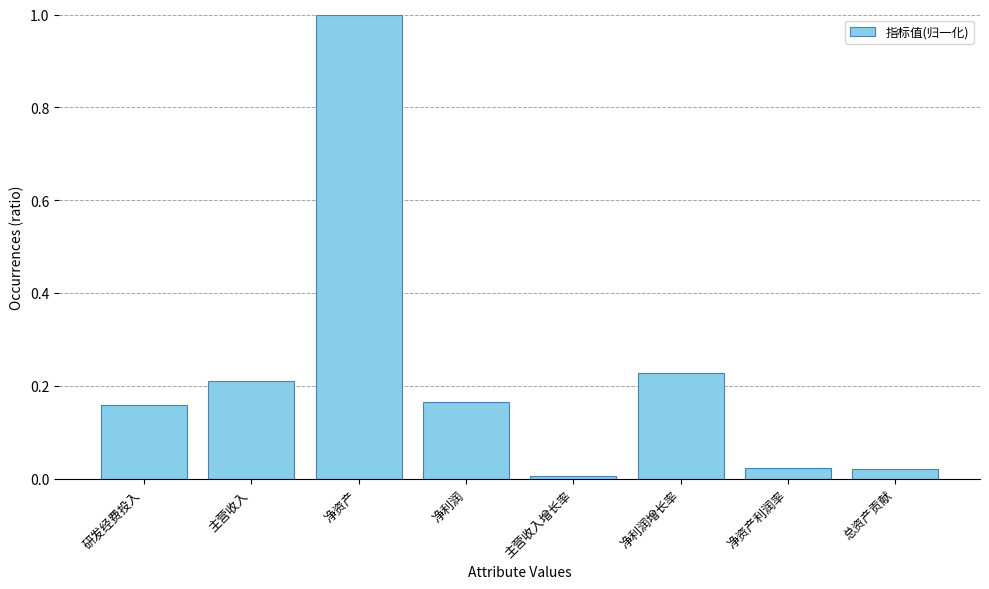

The value at 净利润 is 0.1. True or false?

False